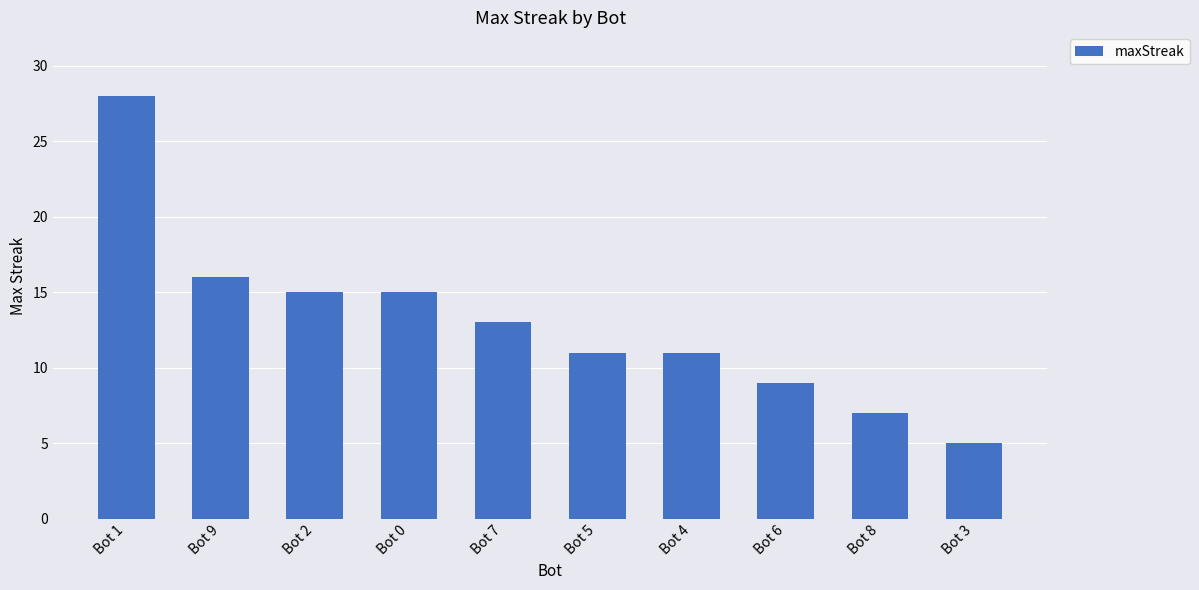

Reading right to left, list all the values displayed in this chart.

Bot 3=5	Bot 8=7	Bot 6=9	Bot 4=11	Bot 5=11	Bot 7=13	Bot 0=15	Bot 2=15	Bot 9=16	Bot 1=28